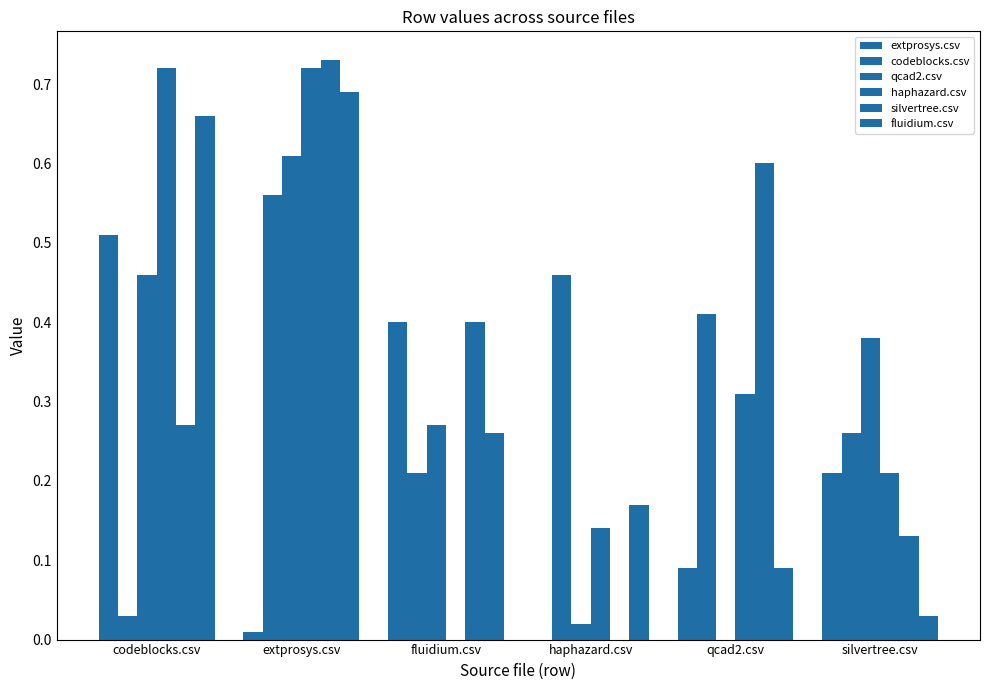

Which has a higher value, fluidium.csv or silvertree.csv?

fluidium.csv